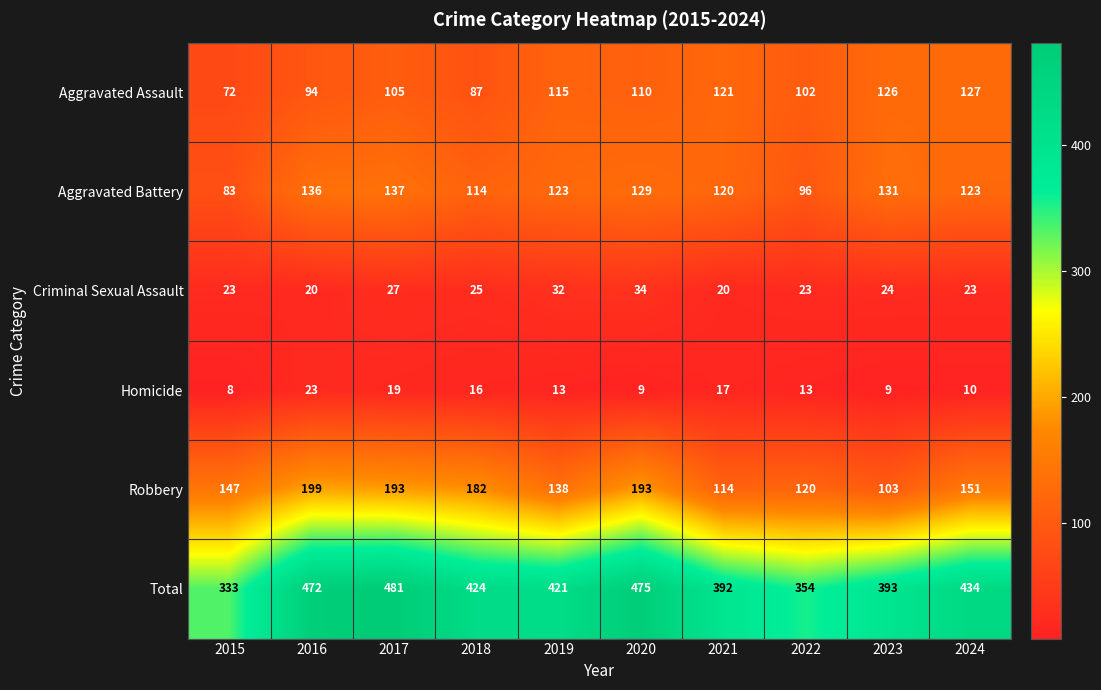

What is the sum of all Robbery values?

1540